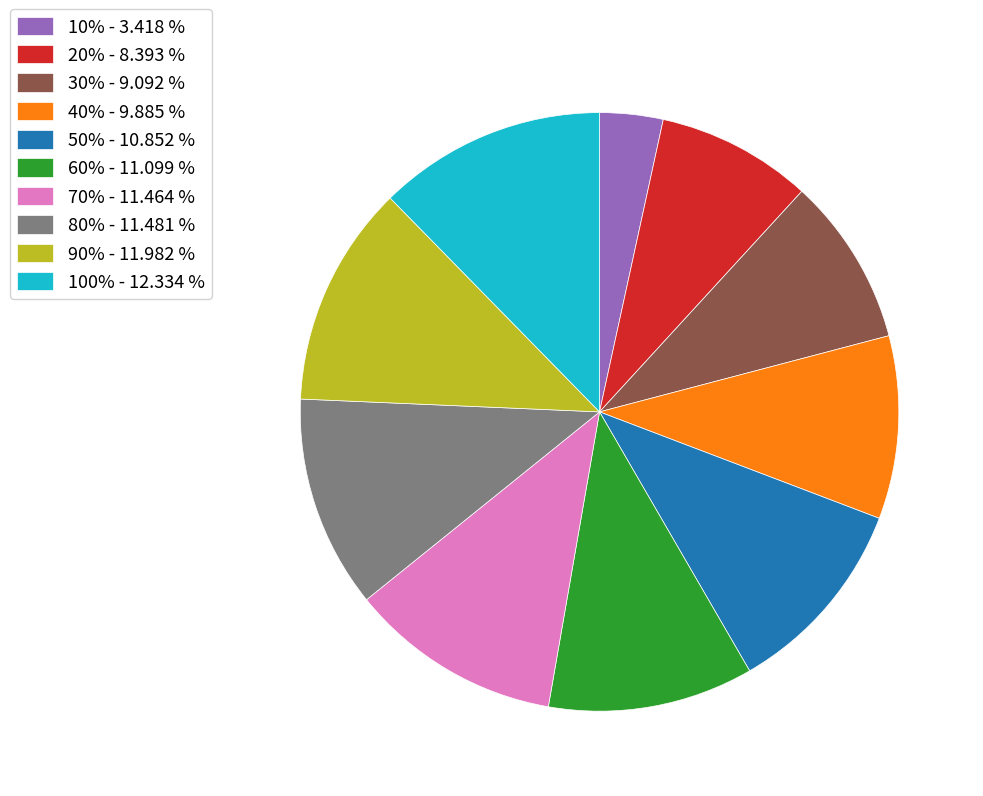

What is the ratio of the value at 60% - 11.099 % to the value at 30% - 9.092 %?

1.2